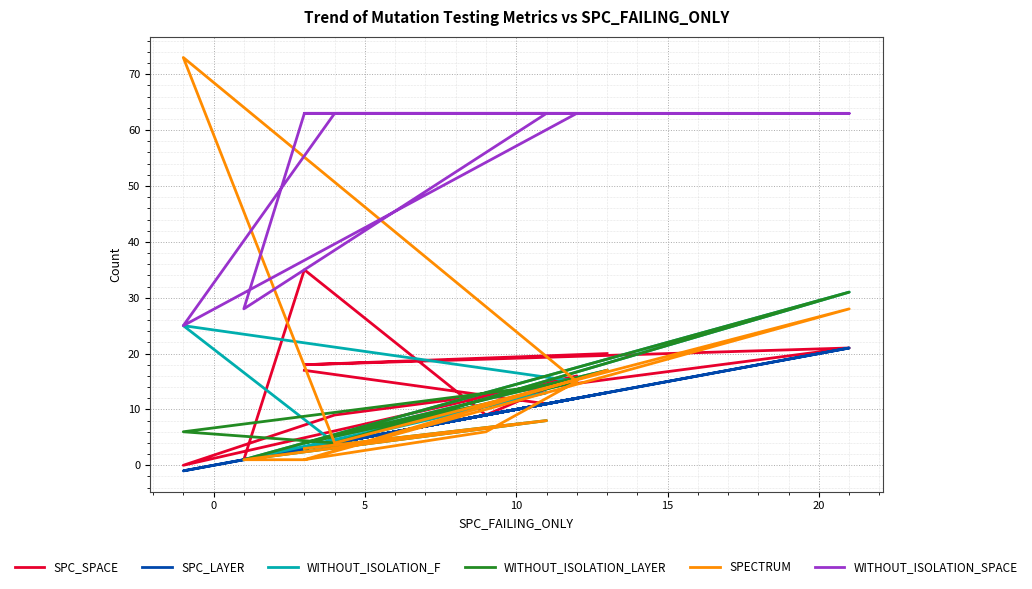

Between −5 and 25, which series saw the biggest shift?

SPECTRUM